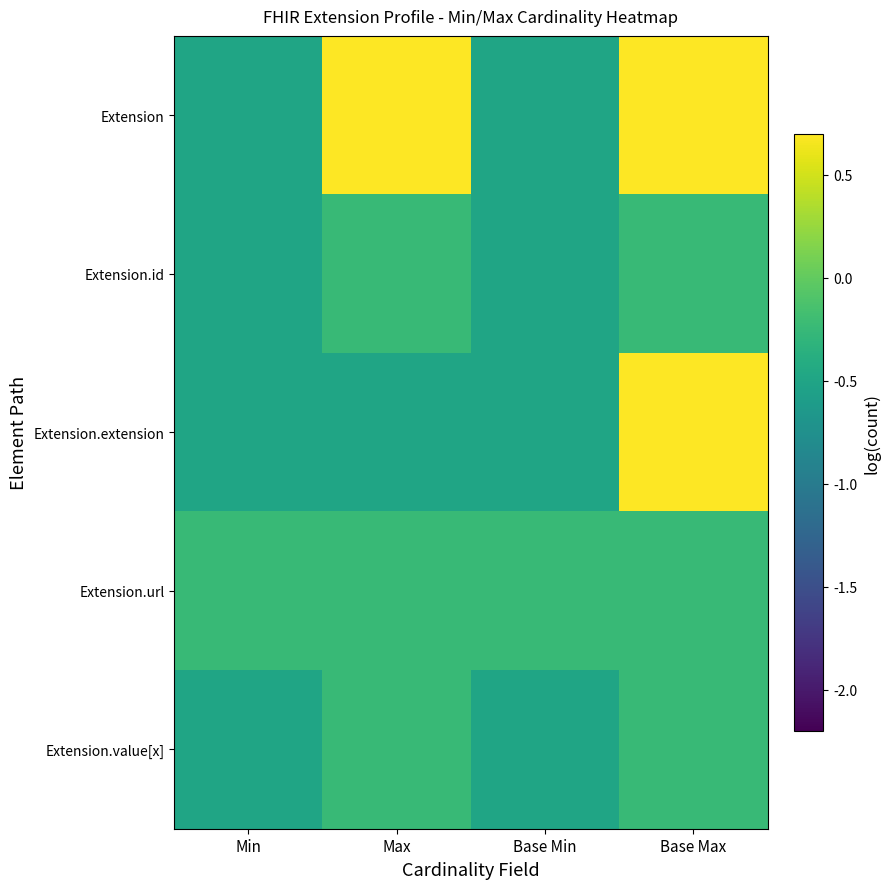

Which category has the lowest value across all series?

Min